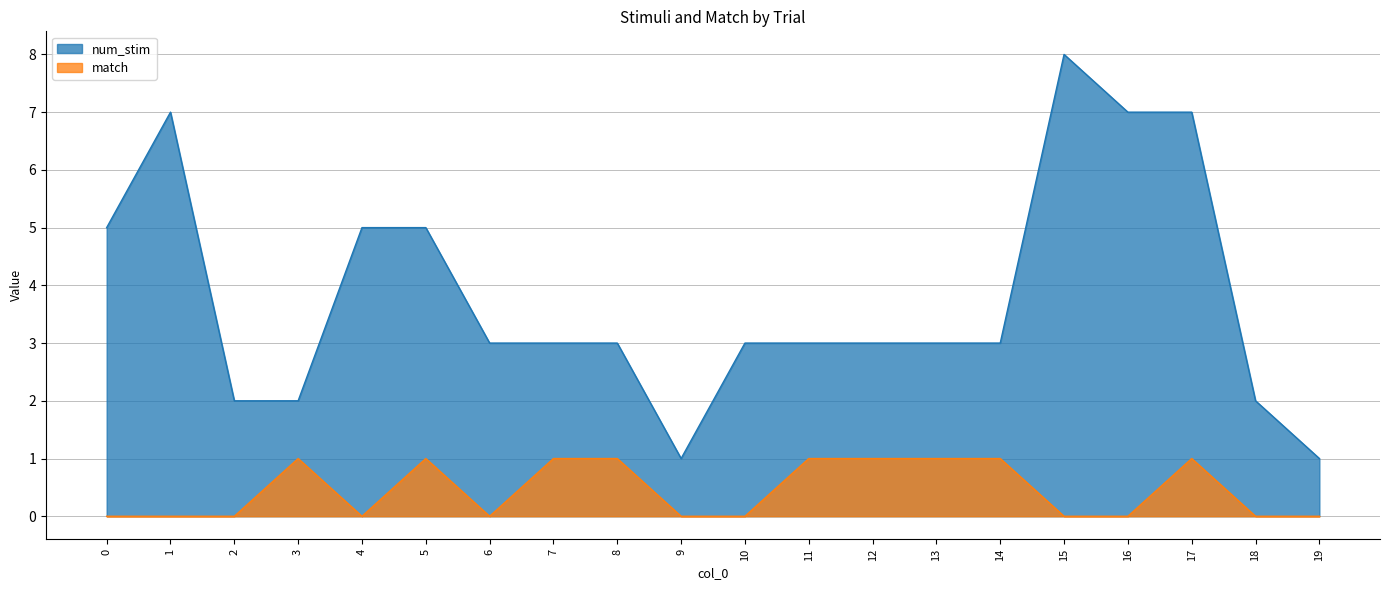

True or false: num_stim has more than 0 points higher than both neighbors.

True